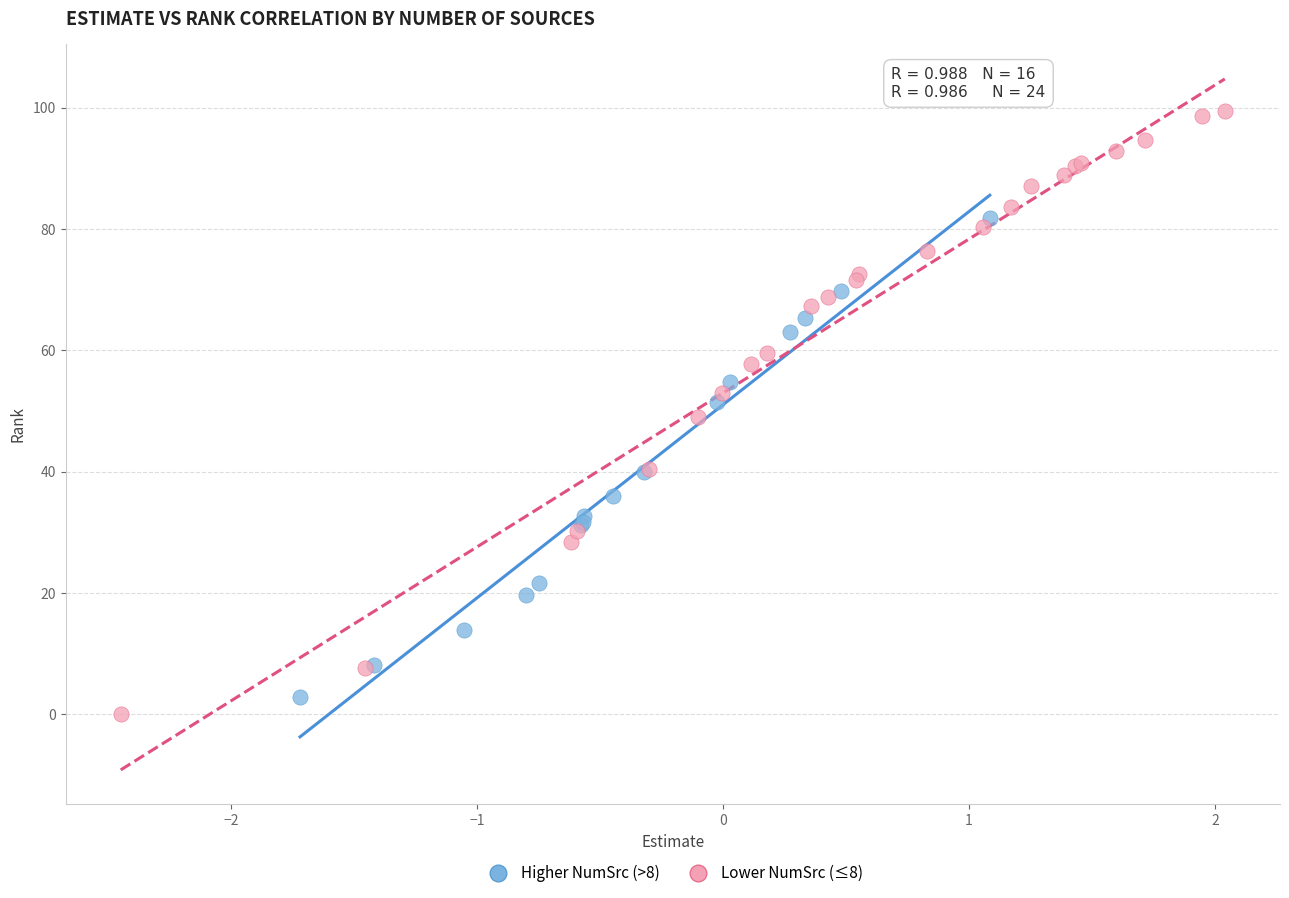

Which series contains the highest Y value?

Lower NumSrc (≤8)